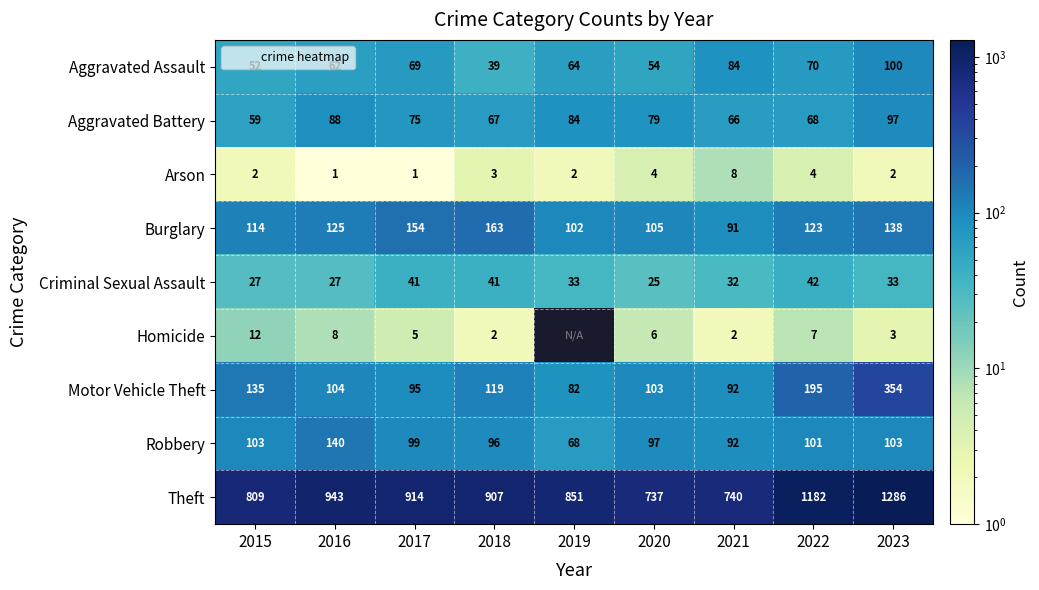

Which has a higher value, 2021 or 2017?

2021